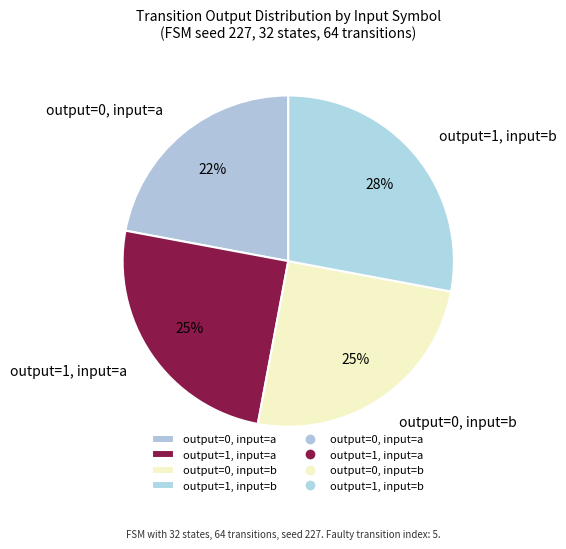

Does output=1, input=a represent more than half of the total?

No